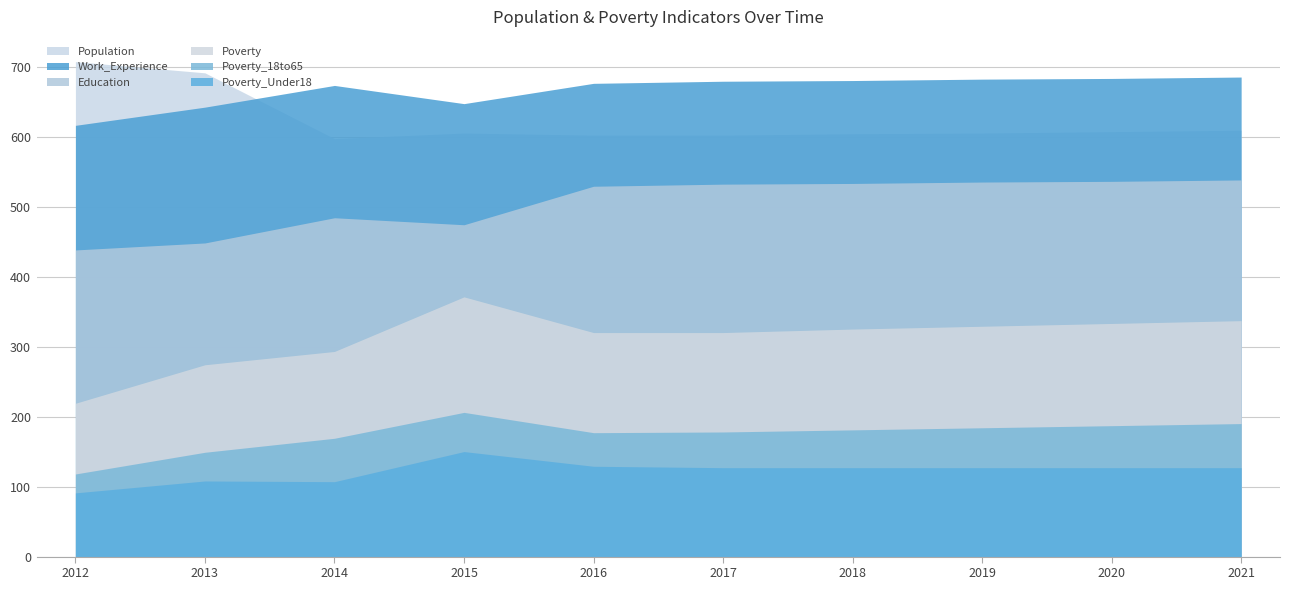

In Poverty, how many points are higher than both neighbors (excluding endpoints)?

1